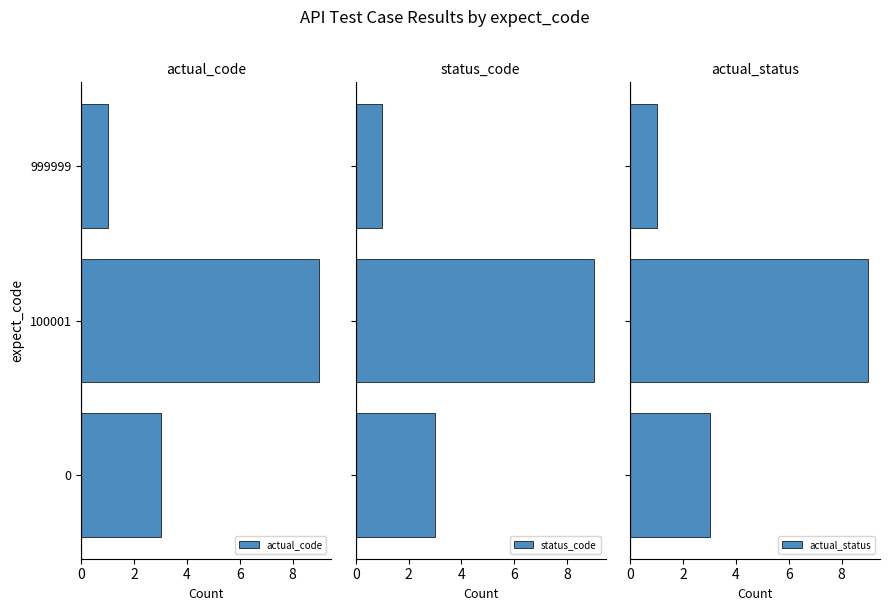

Count the number of categories in the chart.

3